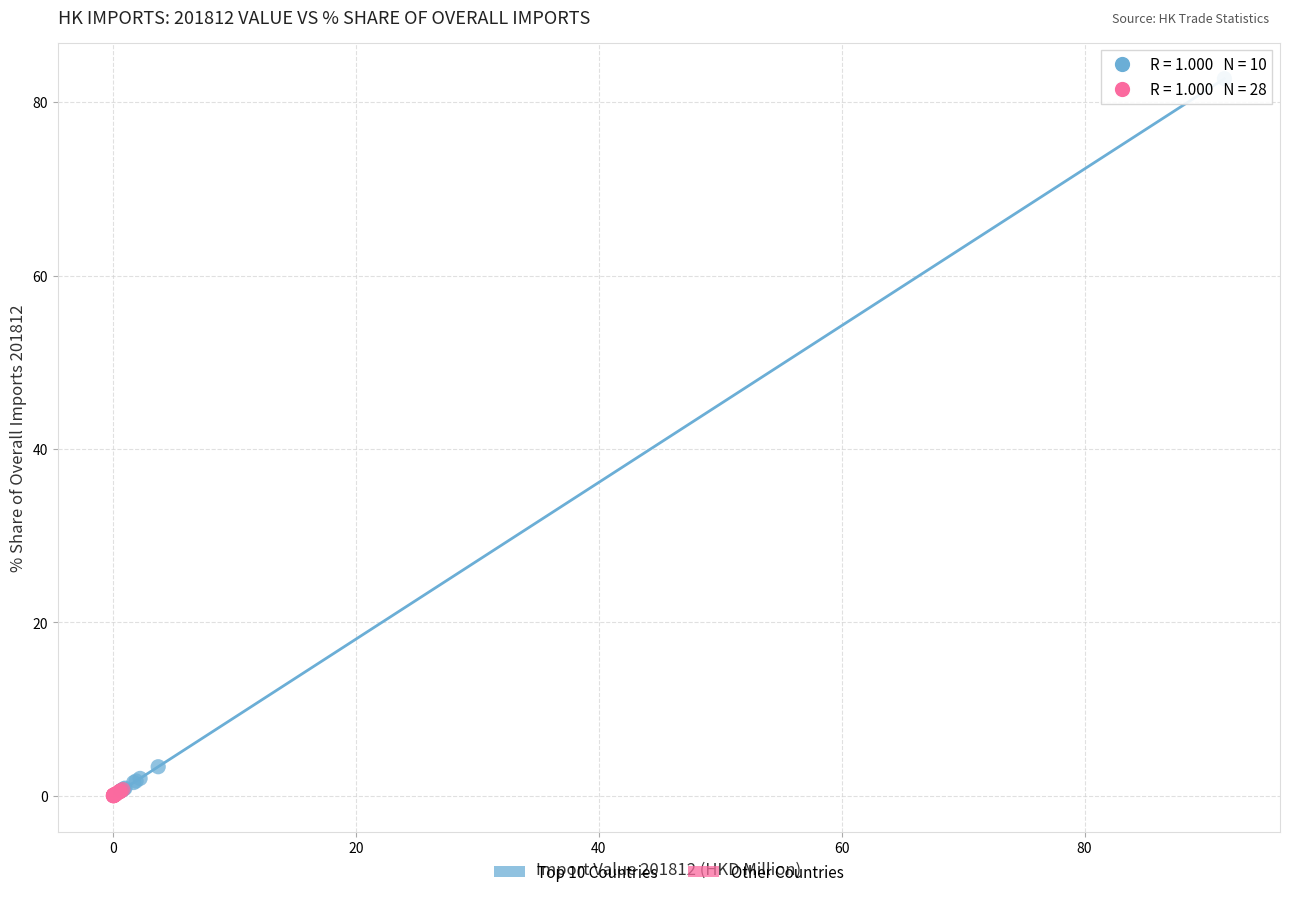

Which series has the largest Y range (max minus min)?

Top 10 Countries